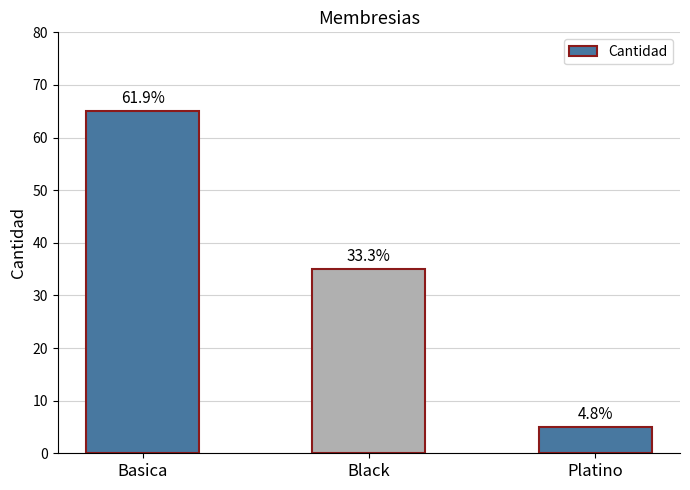

What is the sum of all values?

105